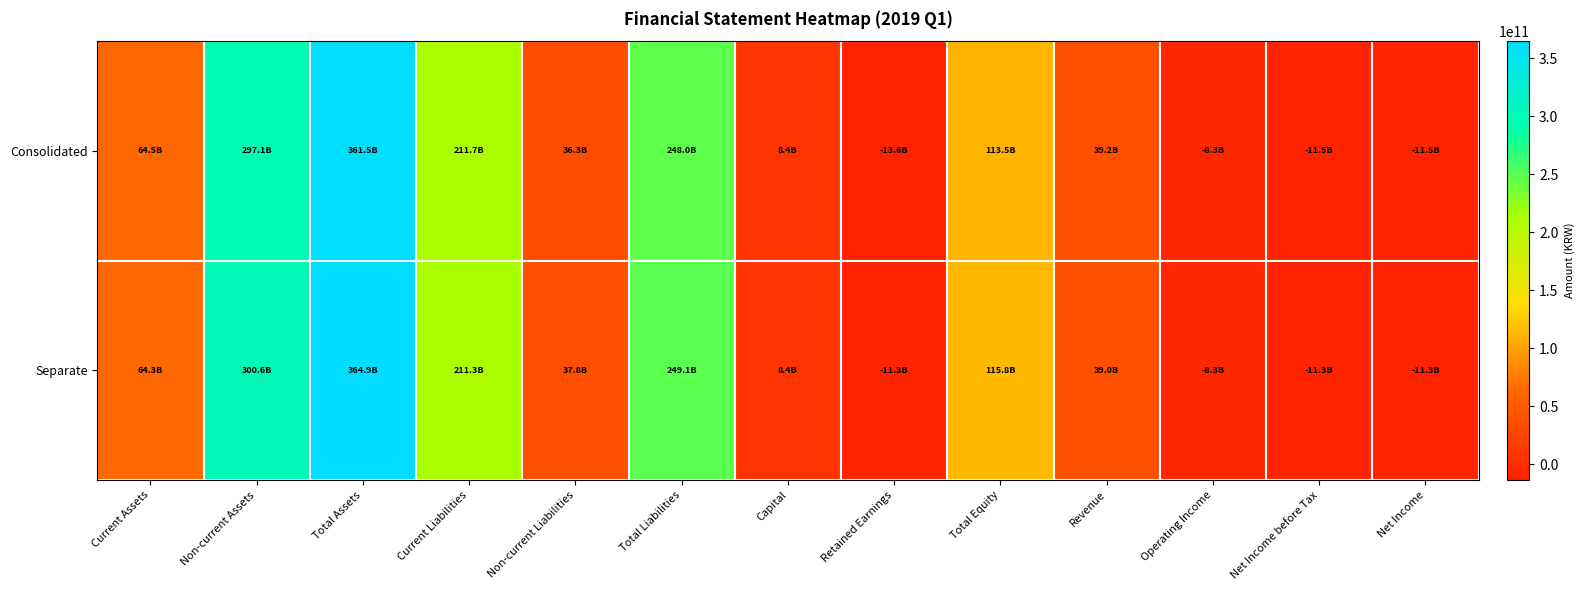

Reading left to right, extract all data points from this chart.

Consolidated: Current Assets=64456728596	Non-current Assets=297076065276	Total Assets=361532793872	Current Liabilities=211746140487	Non-current Liabilities=36297726696	Total Liabilities=248043867183	Capital=8400000000	Retained Earnings=-13604703294	Total Equity=113488926689	Revenue=39163199304	Operating Income=-8324359809	Net Income before Tax=-11490336772	Net Income=-11490336772
Separate: Current Assets=64302214286	Non-current Assets=300558176876	Total Assets=364860391162	Current Liabilities=211300457932	Non-current Liabilities=37796044253	Total Liabilities=249096502185	Capital=8400000000	Retained Earnings=-11329741006	Total Equity=115763888977	Revenue=39025267540	Operating Income=-8269287389	Net Income before Tax=-11329741006	Net Income=-11329741006